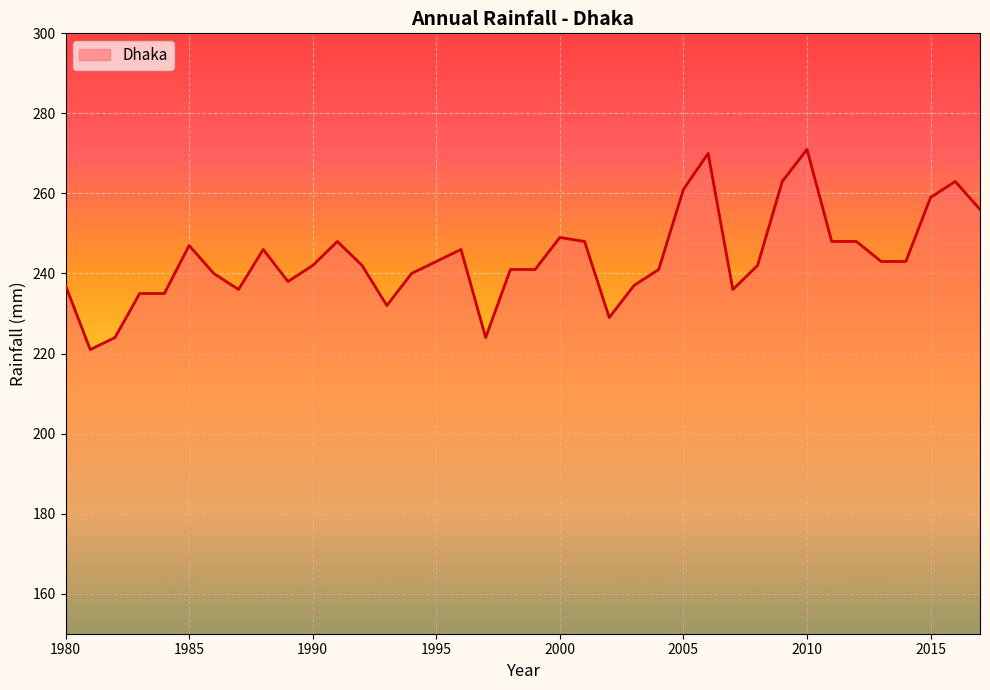

How many lines are shown in the chart?

1